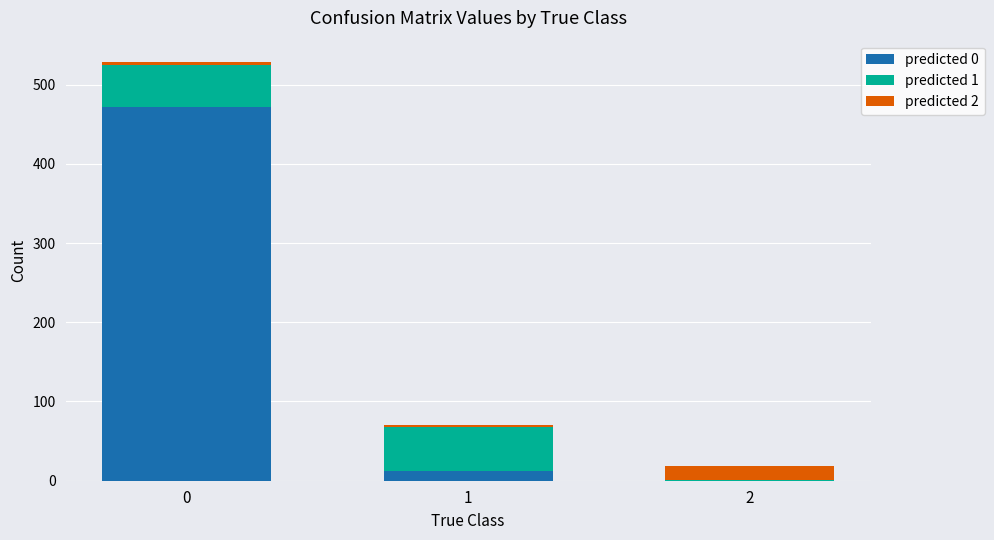

How many distinct data groups are displayed?

3